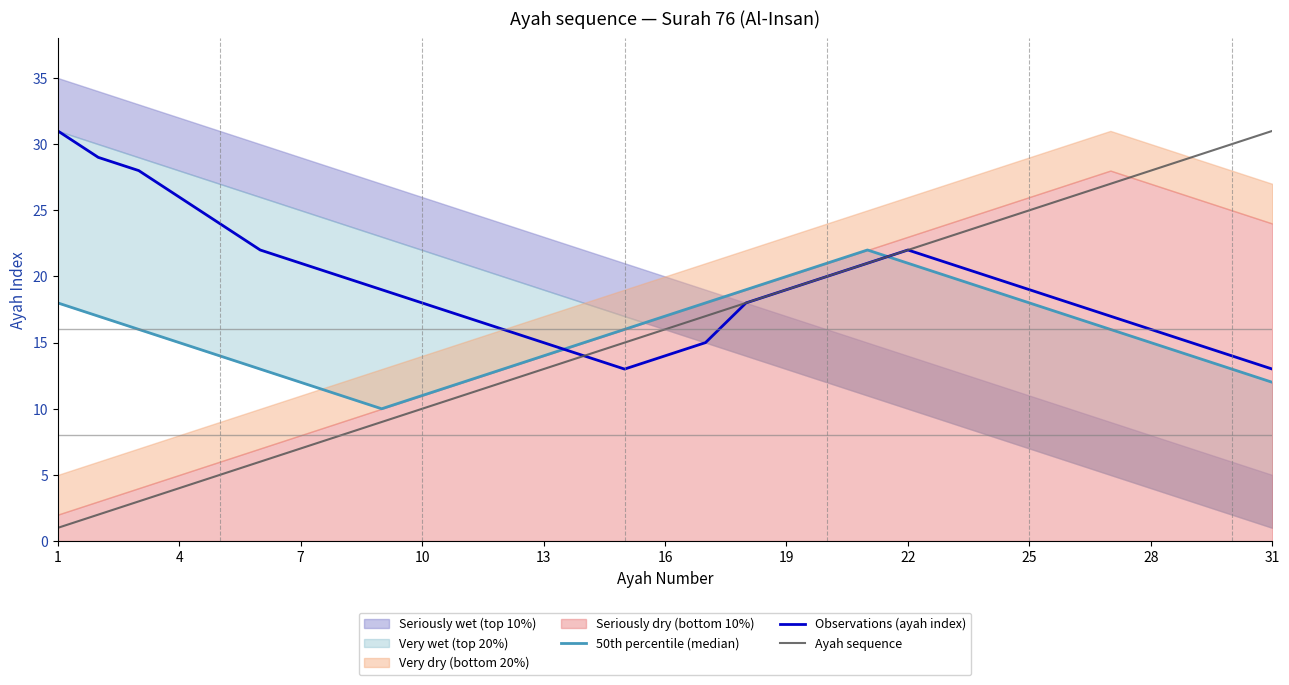

What is the maximum value for Observations (ayah index)?

31